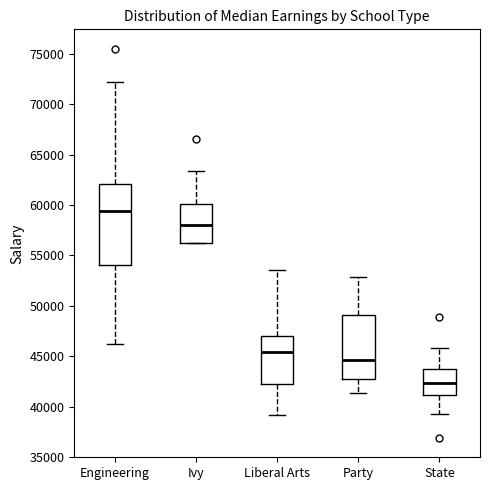

Reading left to right, read every box against the y-axis: the position of its median line, the range the box covers, and the ends of its whiskers. The values are not printed on the chart, so give them approximately, as read against the axis.

Engineering: median 59500, box 54000 to 62000, whiskers 46000 to 72000
Ivy: median 58000, box 56000 to 60000, whiskers 56000 to 63500
Liberal Arts: median 45500, box 42500 to 47000, whiskers 39000 to 53500
Party: median 44500, box 42500 to 49000, whiskers 41500 to 53000
State: median 42500, box 41000 to 44000, whiskers 39500 to 46000